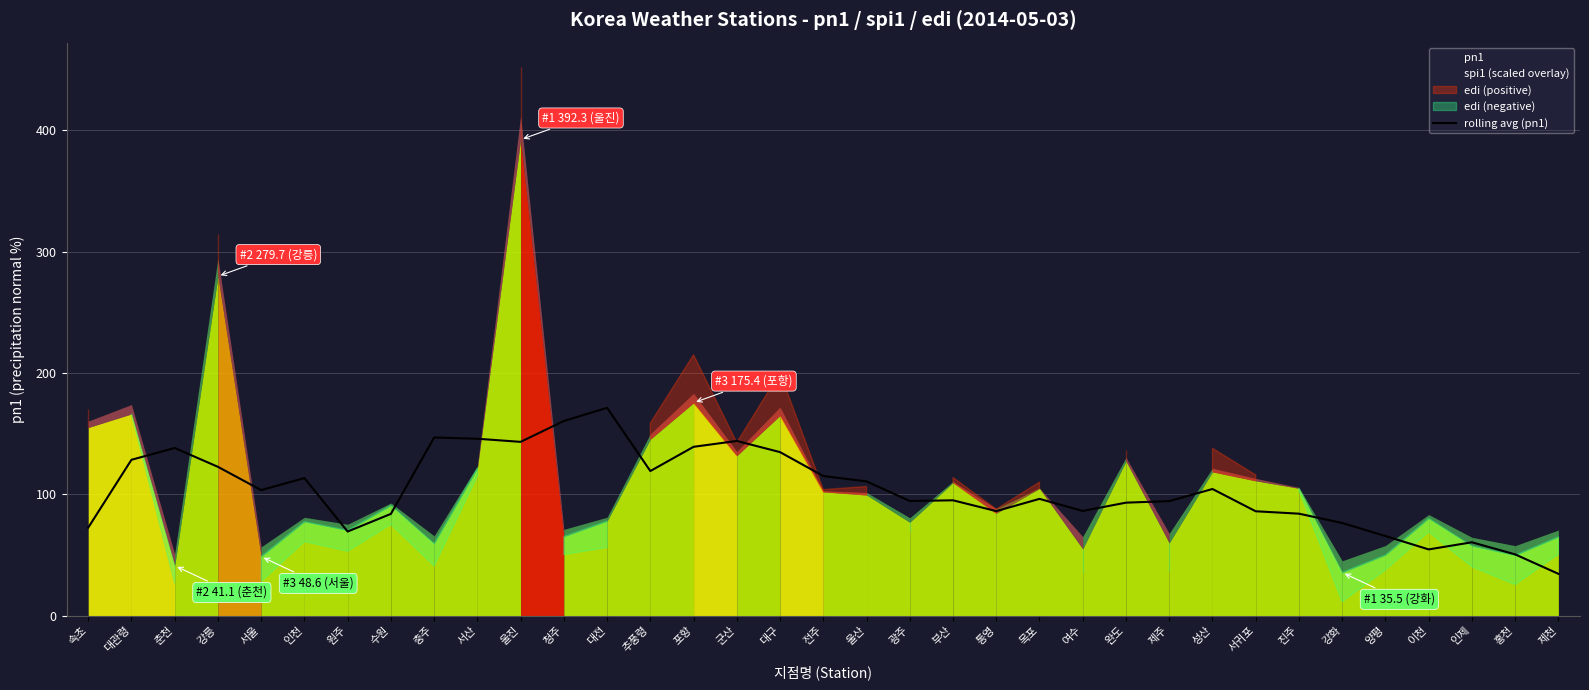

The value at 군산 is 143.9. True or false?

True